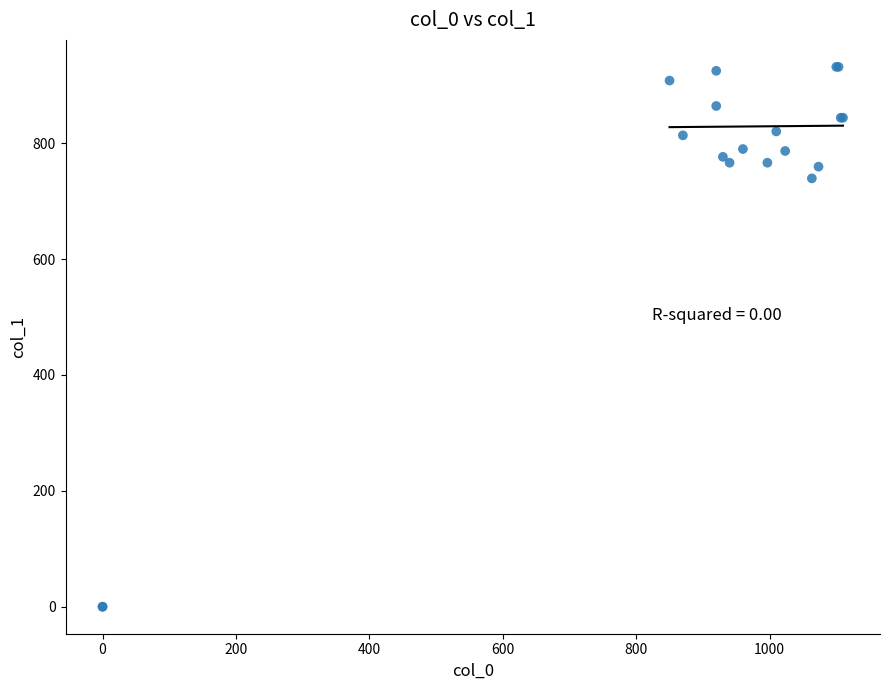

What Y value in the scatter plot is closest to 465?

739.1